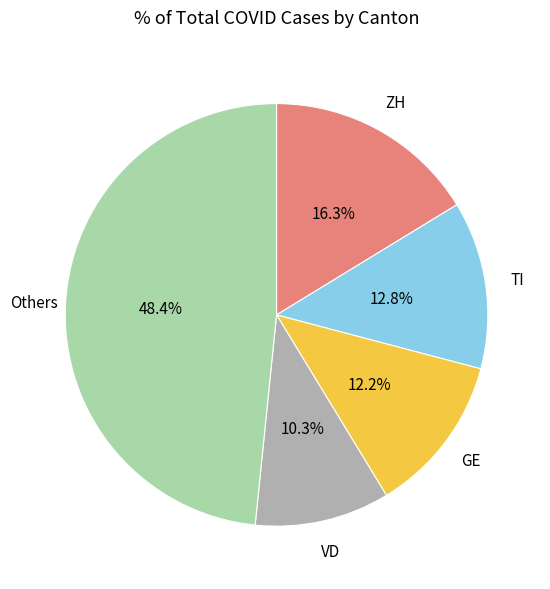

What is the largest slice in the pie chart?

Others